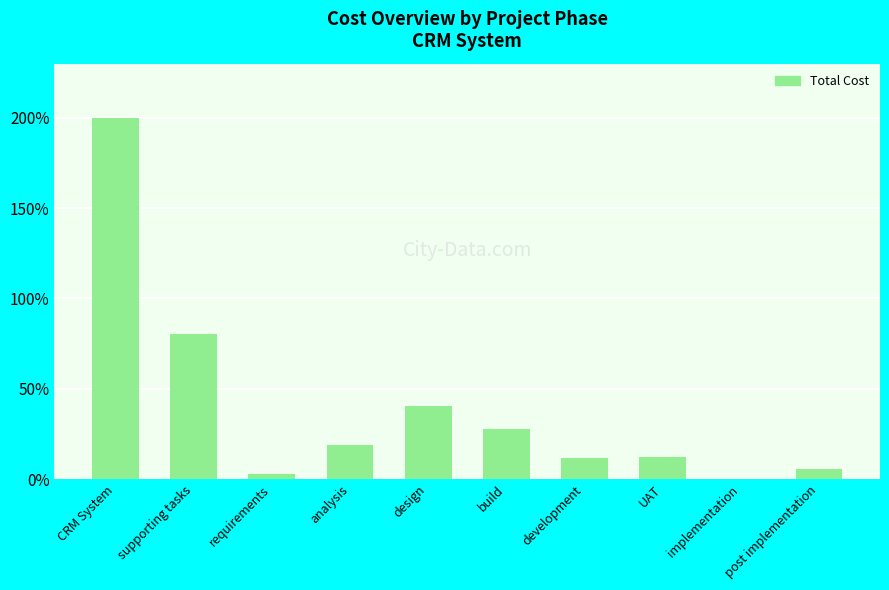

What is the difference between the values at build and design?

12.6